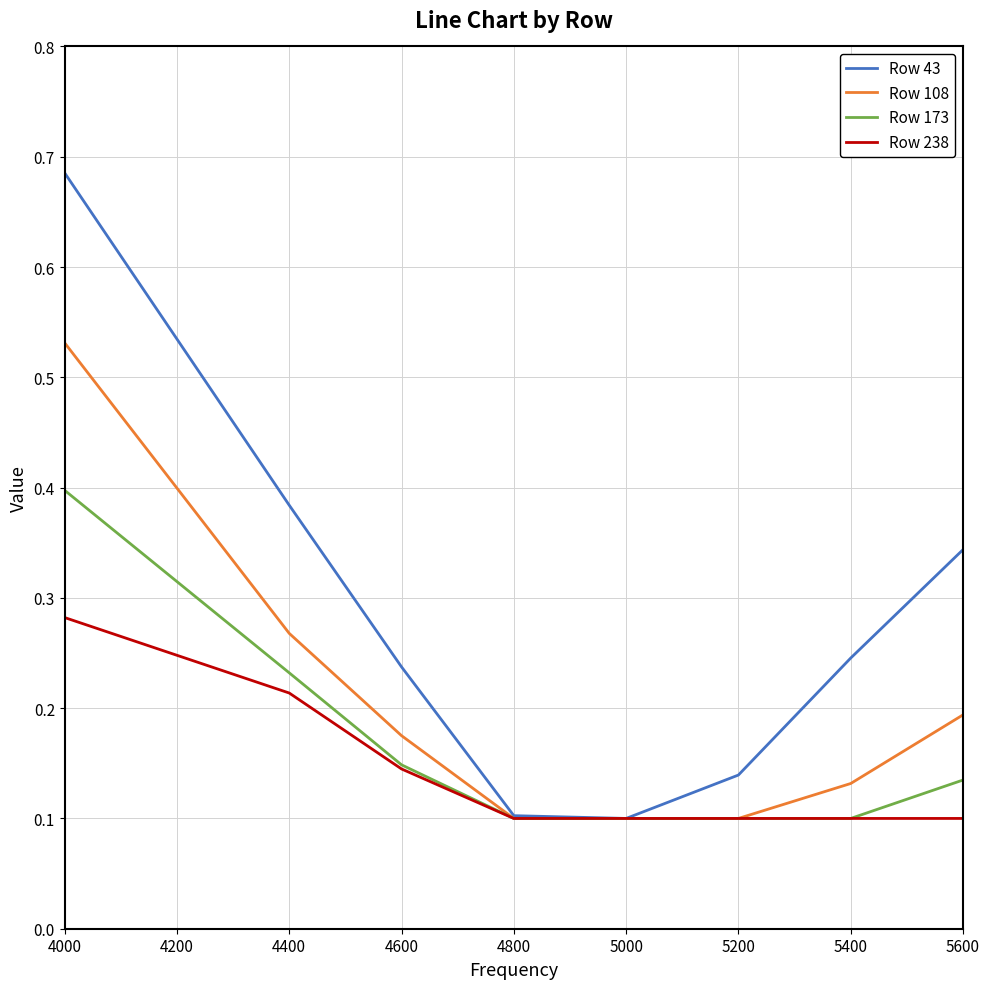

Rank the series by their average value, from lowest to highest.

Row 238, Row 173, Row 108, Row 43